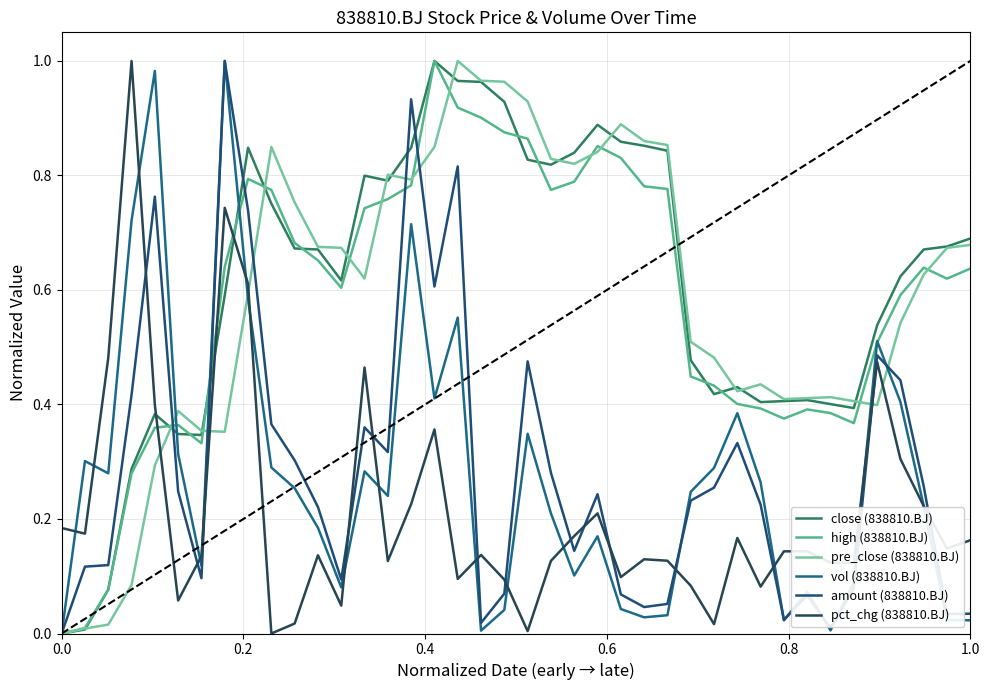

Does the chart display data point markers on the line(s)?

No